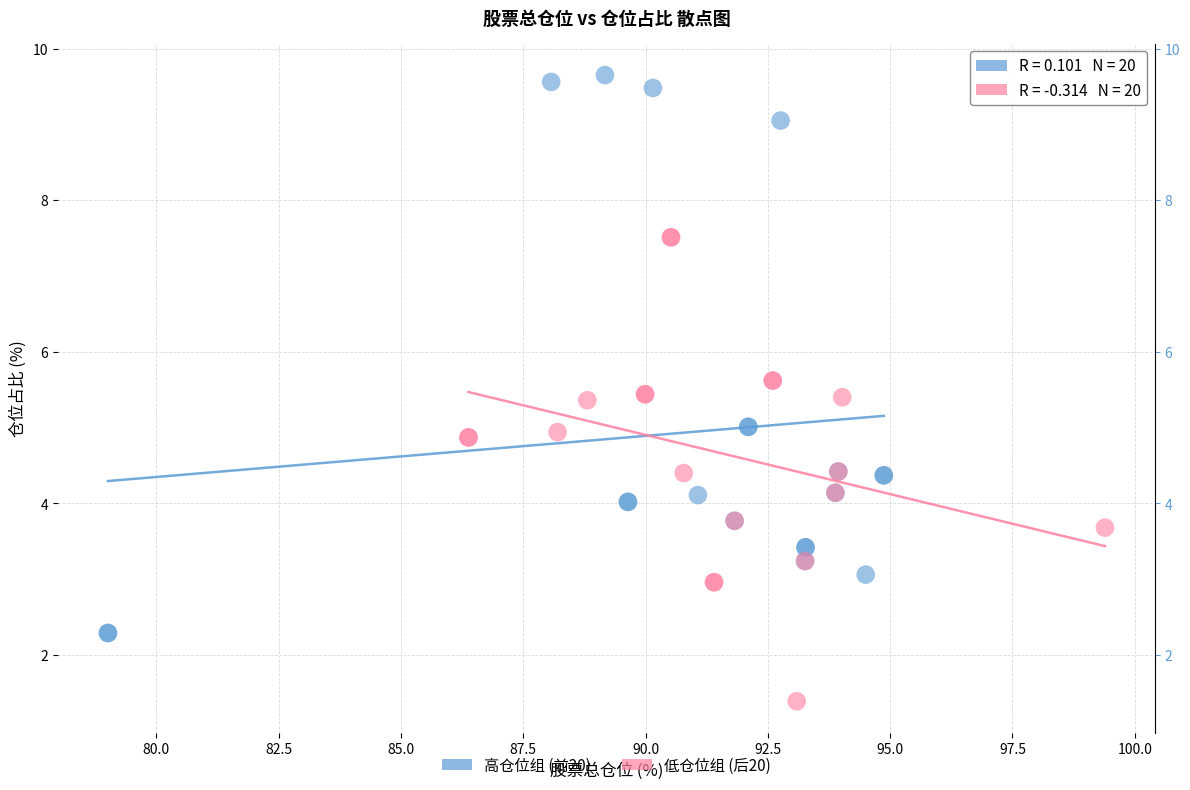

Which series contains the lowest Y value?

低仓位组 (后20)